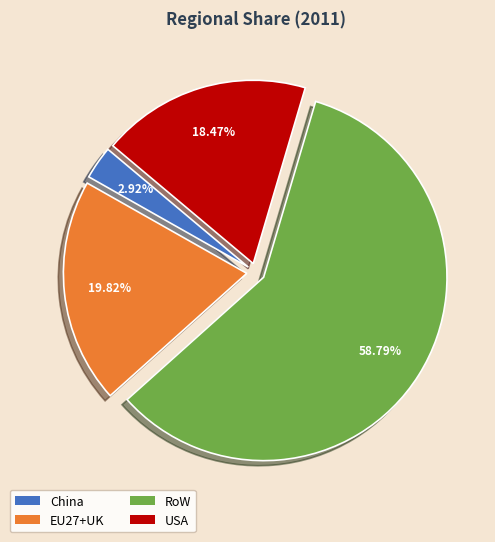

Combined, what portion of the pie is EU27+UK and RoW?

78.6%